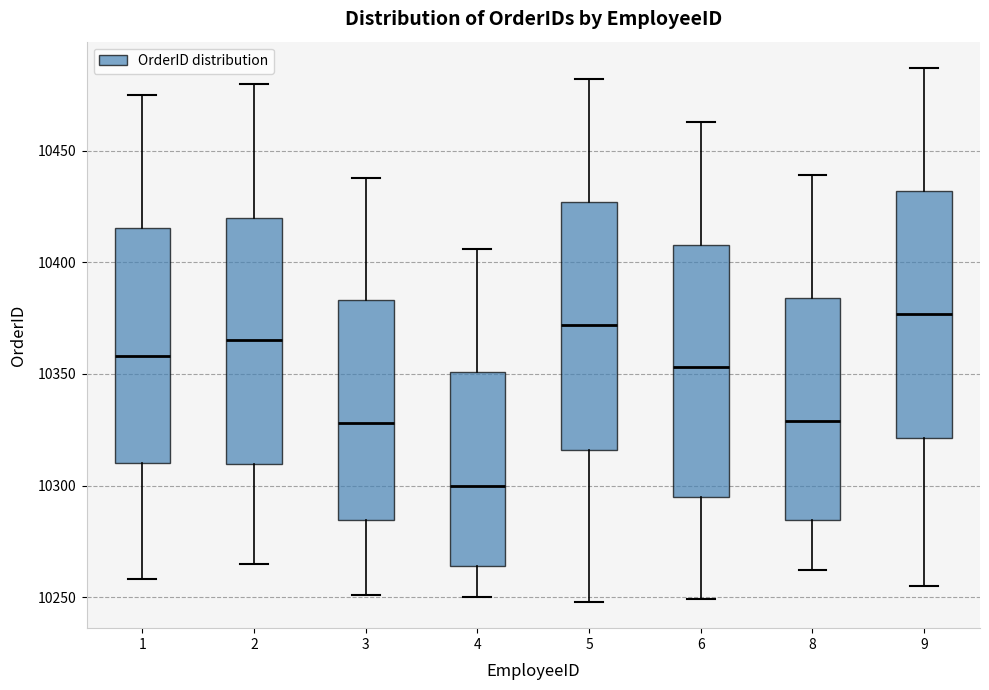

Which box's median line is the highest?

9